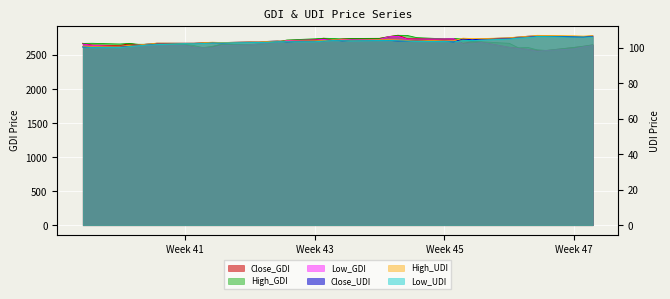

What is the label of the 23rd point from the left?

2024-10-28